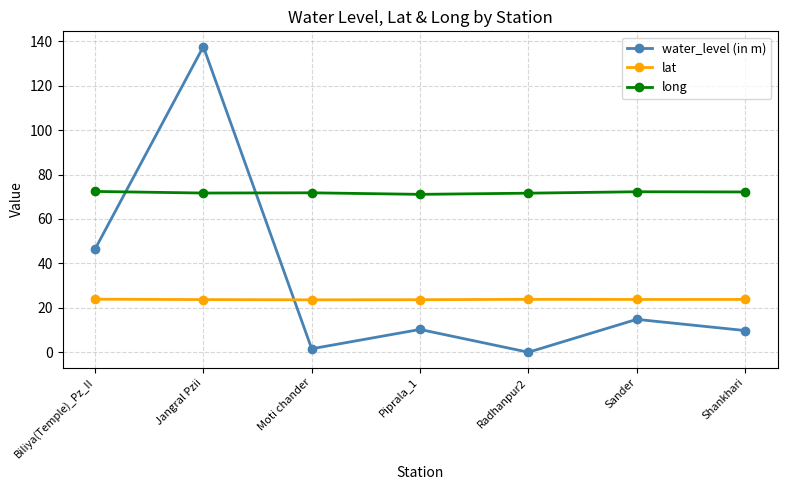

What is the total value across all series at Jangral Pzii?

233.0